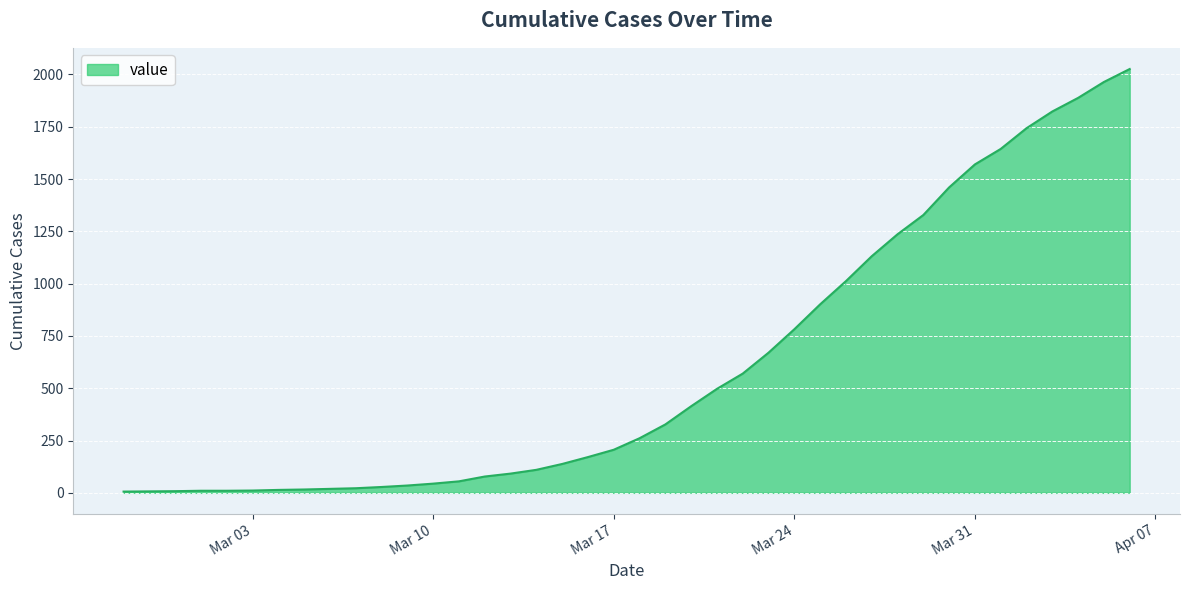

What is the greatest value displayed?

2026